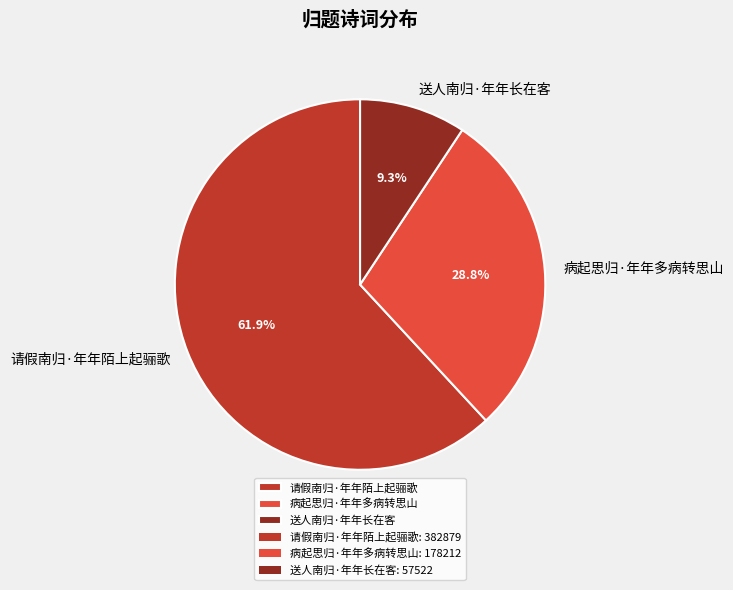

Combined, do 送人南归·年年长在客 and 病起思归·年年多病转思山 account for over 50%?

No